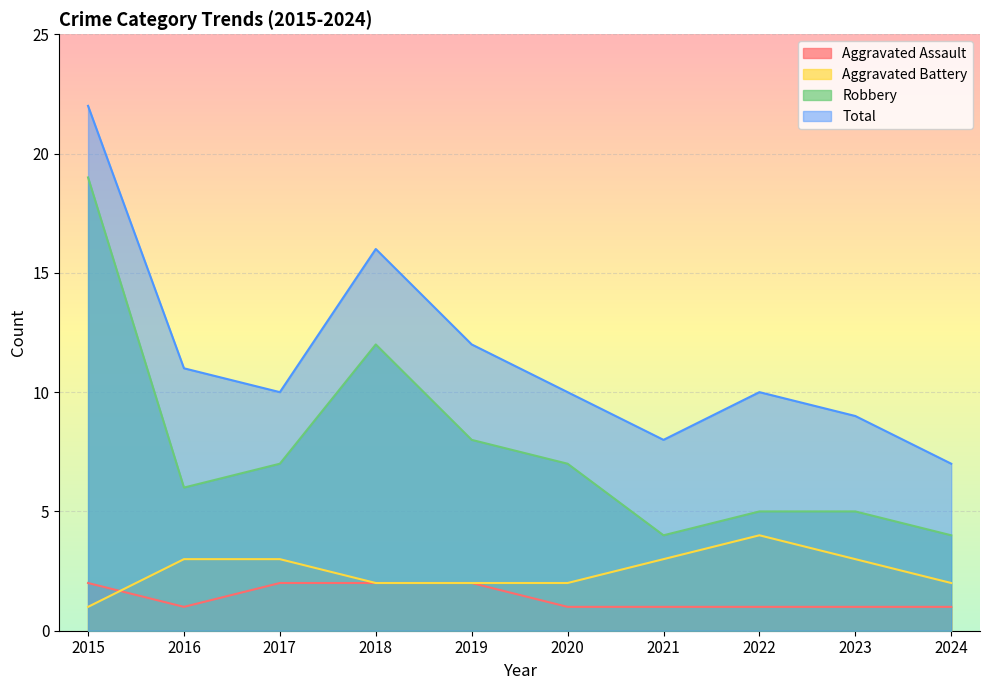

True or false: Robbery and Total cross at least once.

False